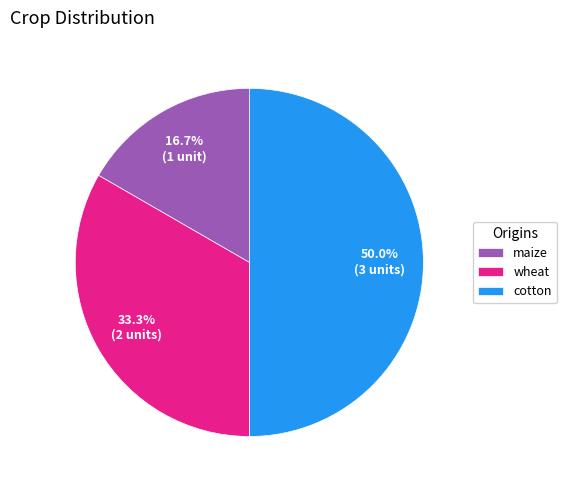

The wheat slice represents 47% of the pie. True or false?

False